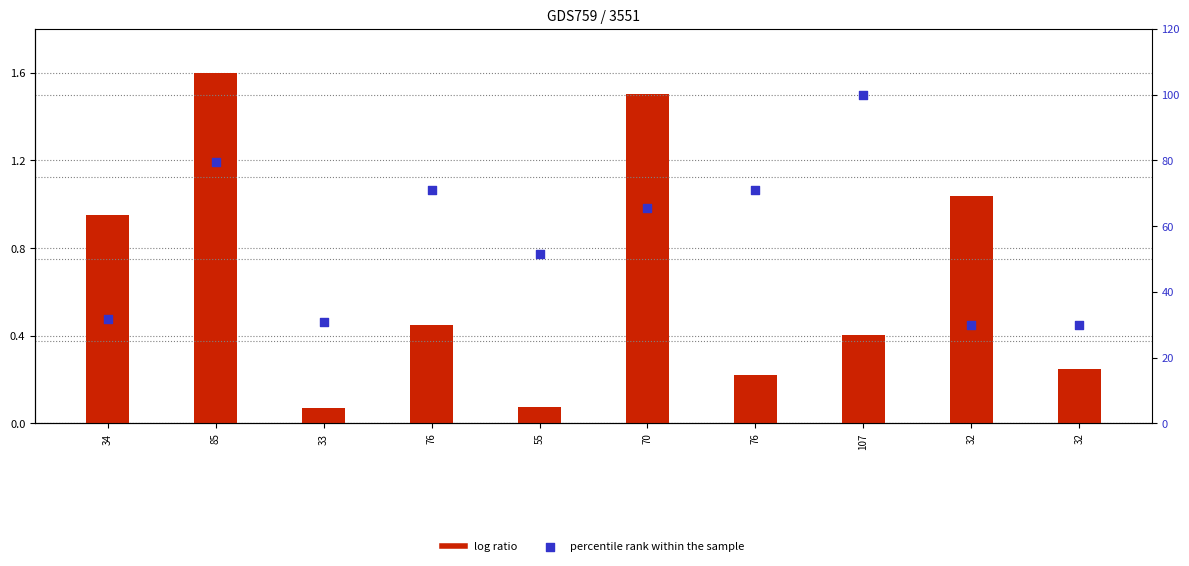

At which category is the sum across all series the highest?

107